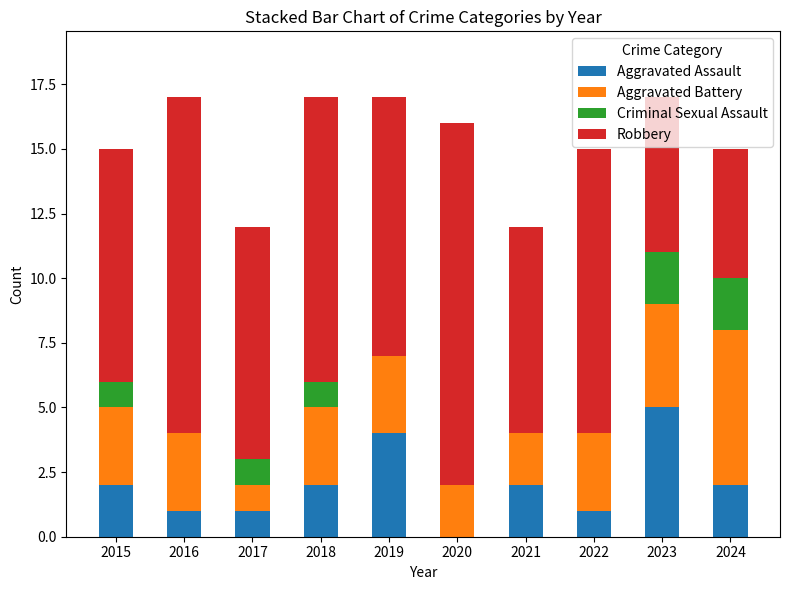

What is the sum of the Aggravated Assault values at 2015 and 2024?

4